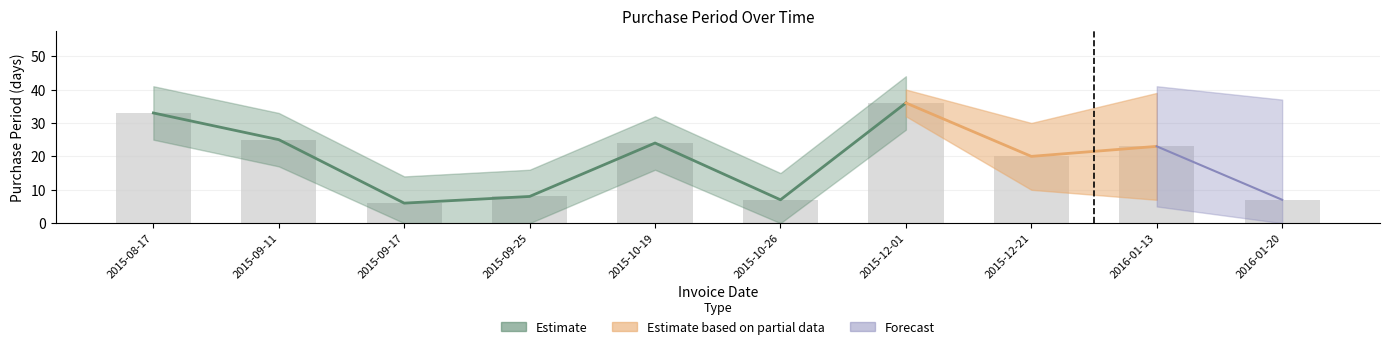

Which label corresponds to the smallest value in the chart?

2015-09-17